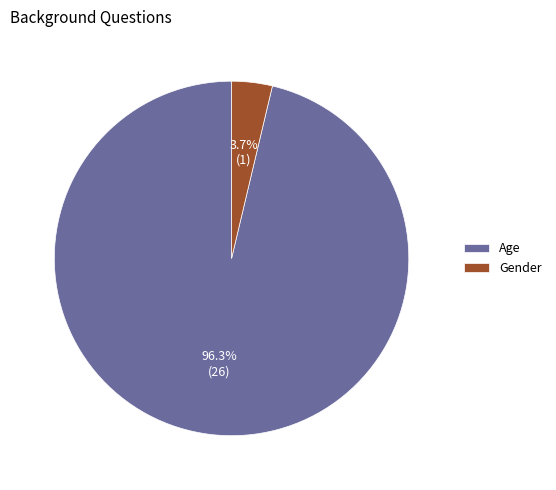

To the nearest percent, what is the average slice percentage?

50%